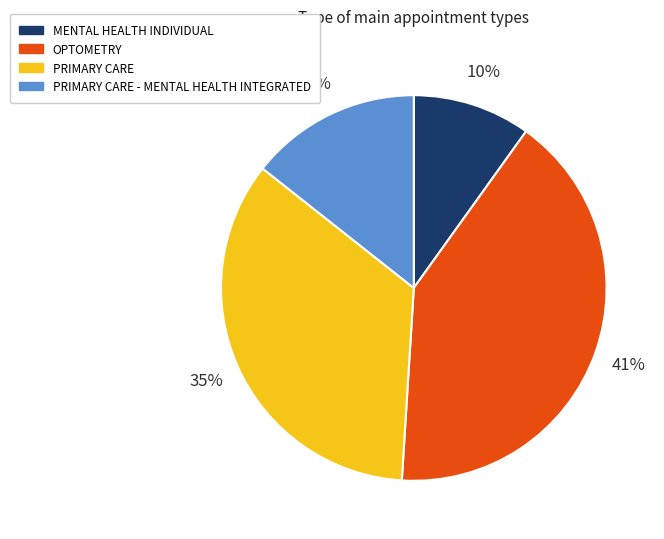

Which category has the smallest portion of the pie?

MENTAL HEALTH INDIVIDUAL